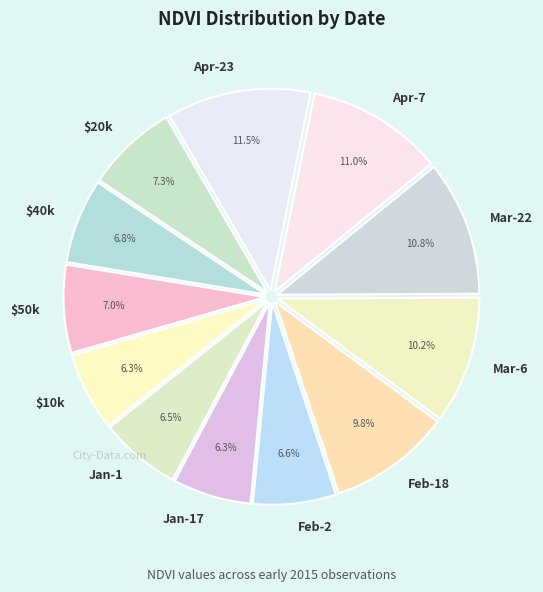

To the nearest percent, what is the difference between the largest and smallest slice percentages?

5%